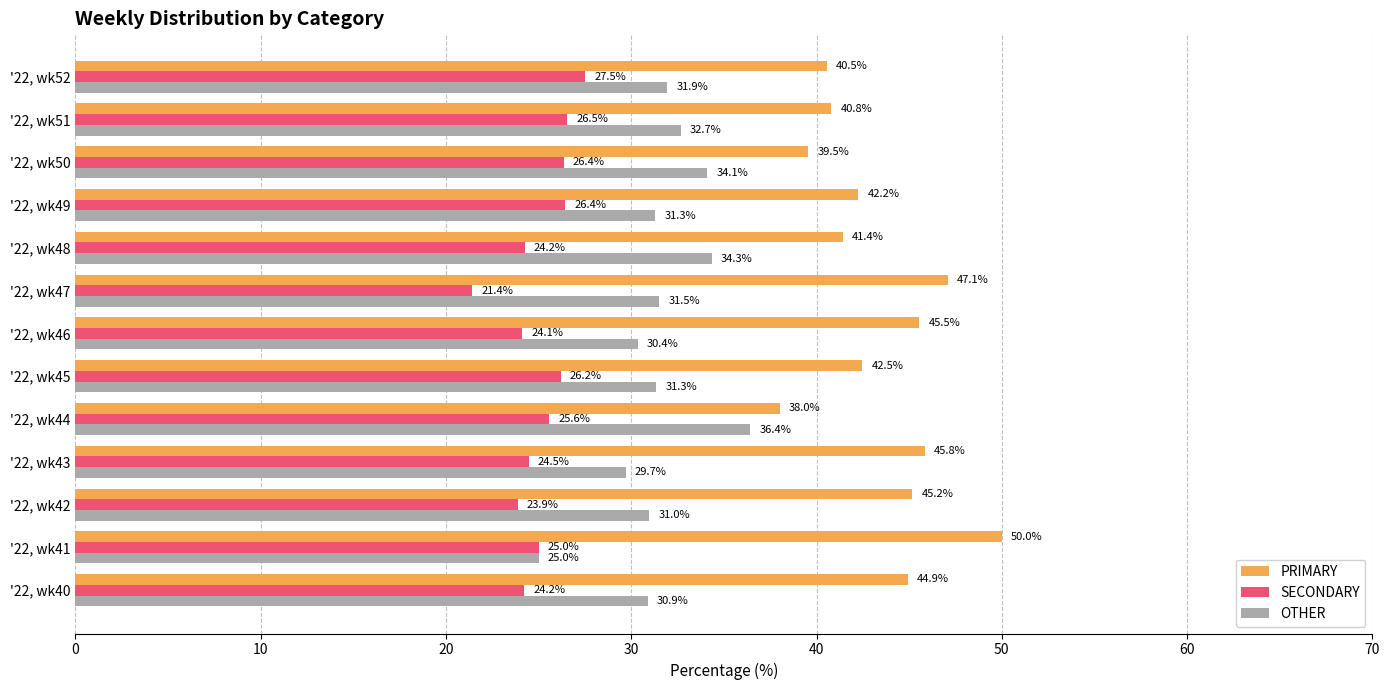

The SECONDARY series shows 13.7 at '22, wk46. True or false?

False